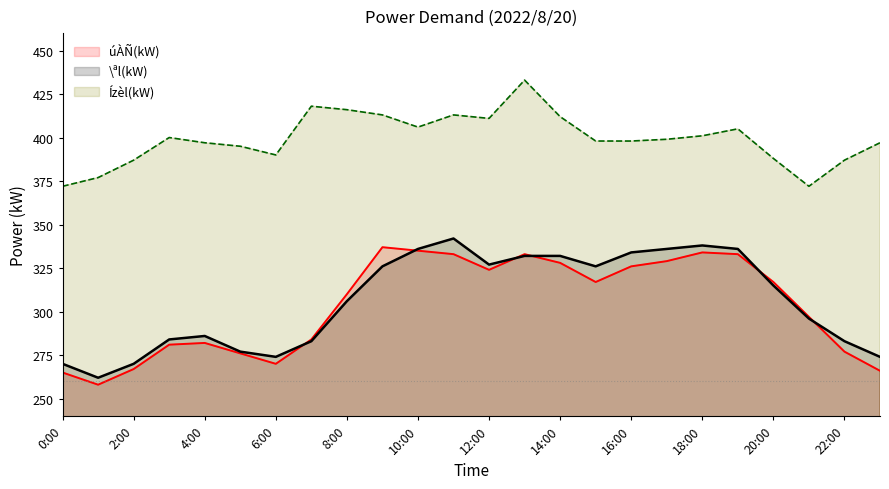

What value does the \ªl(kW) series have at 13:00?

332